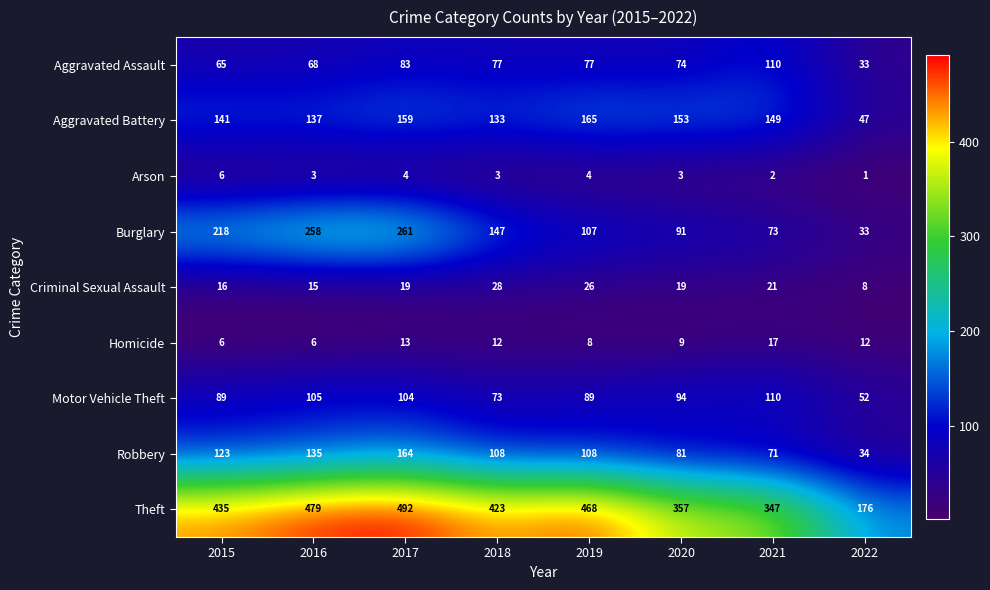

What is the minimum value shown in the chart?

1